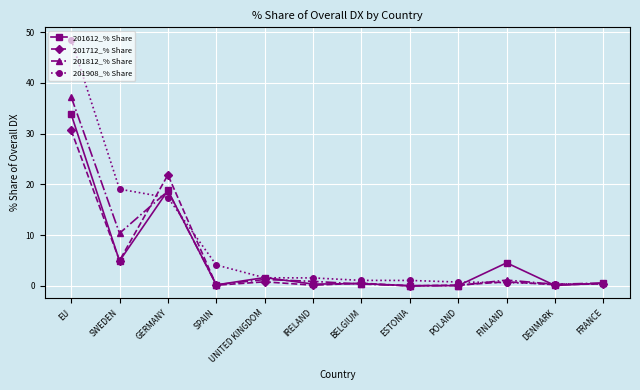

At which label is 201908_% Share closest to 24?

SWEDEN